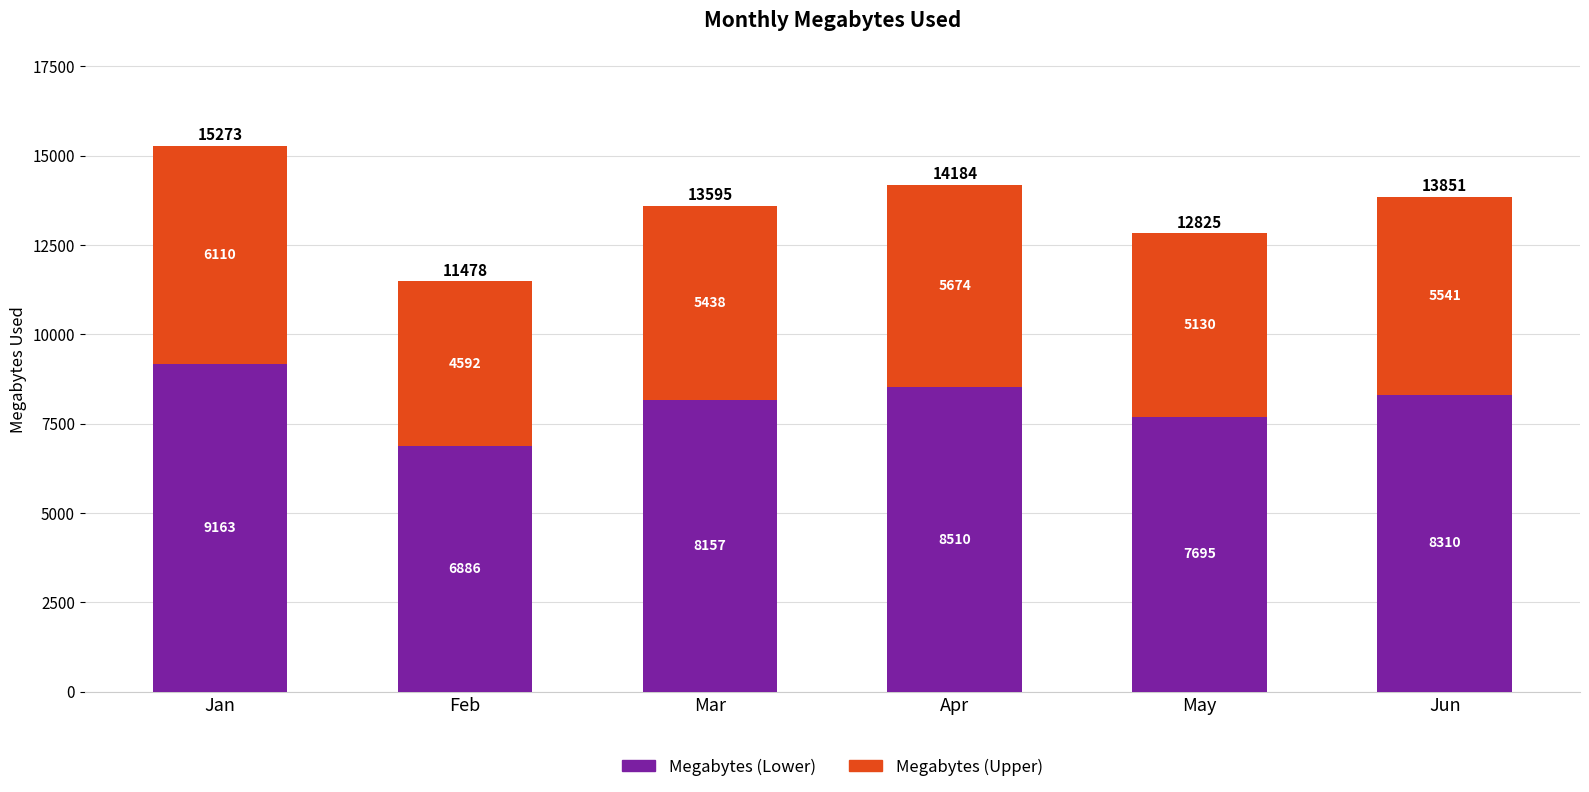

What are all the series names shown in the legend?

Megabytes (Lower), Megabytes (Upper)